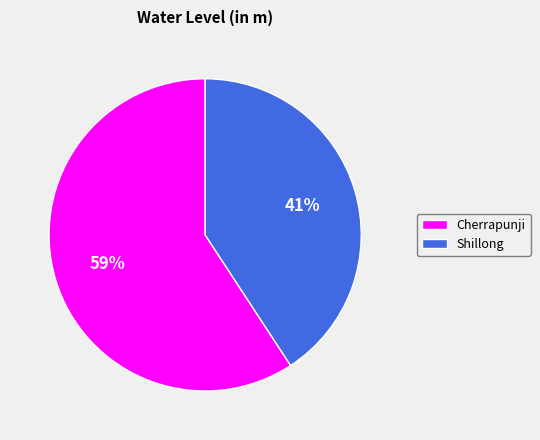

Is it true that Cherrapunji is 49% of the pie?

False